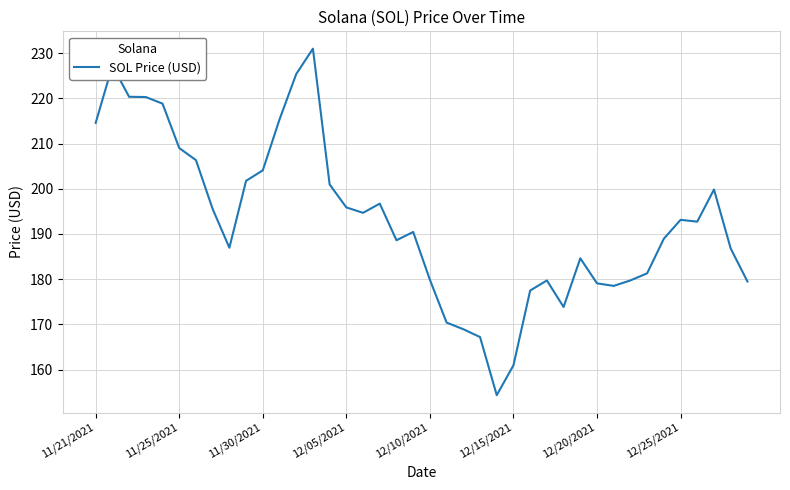

What is the difference between the maximum and minimum values?

76.7